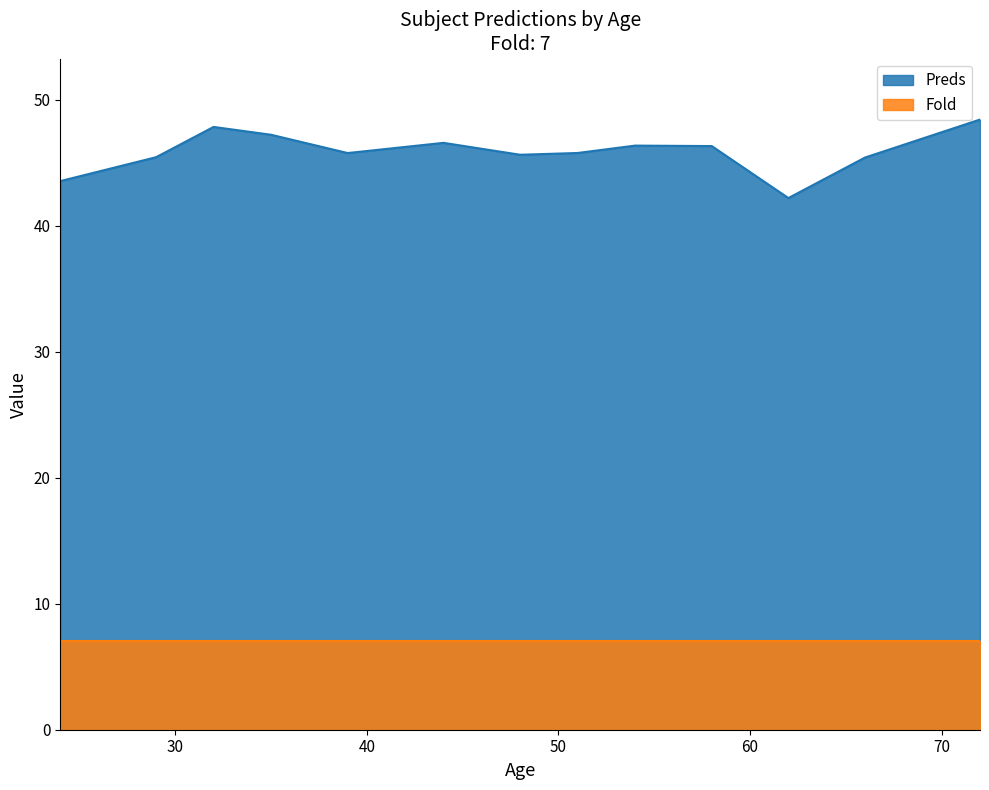

Reading right to left, list all the values displayed in this chart.

48.4	45.4	42.2	46.3	46.3	45.8	45.6	46.6	45.8	47.2	47.8	45.4	43.5